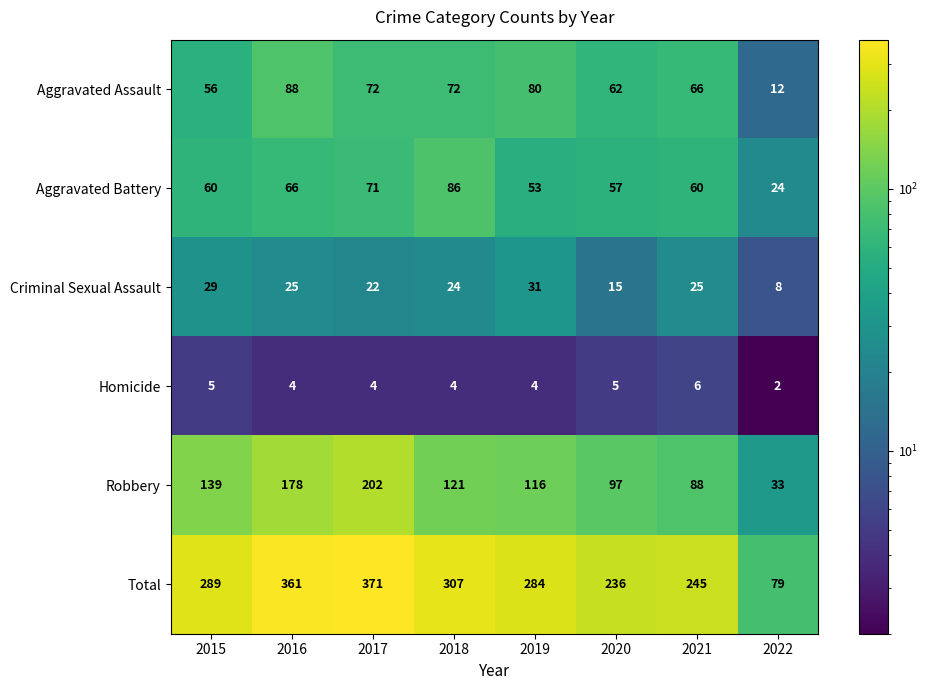

At which label is Robbery closest to 117?

2019